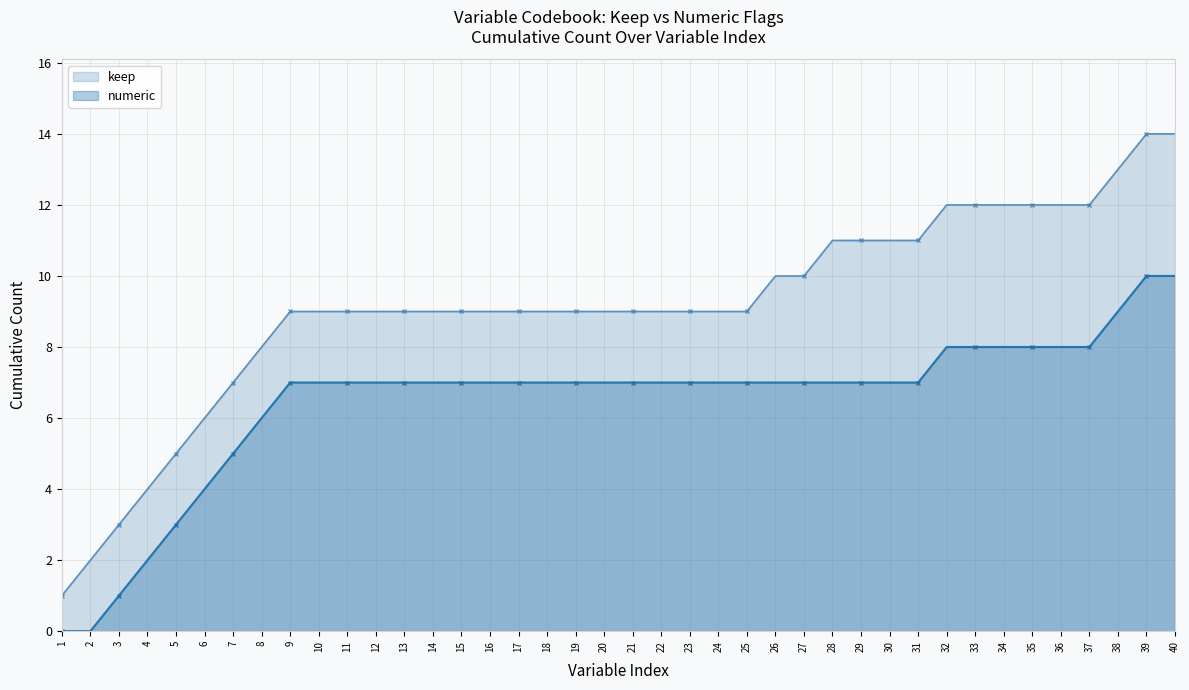

What is the difference between the maximum and minimum values in the keep series?

13